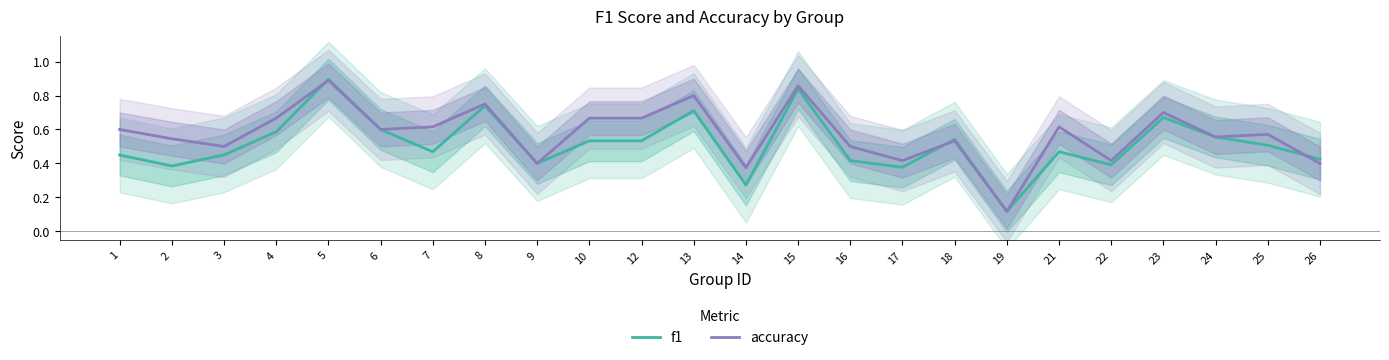

Which has a higher value, 24 or 22?

24